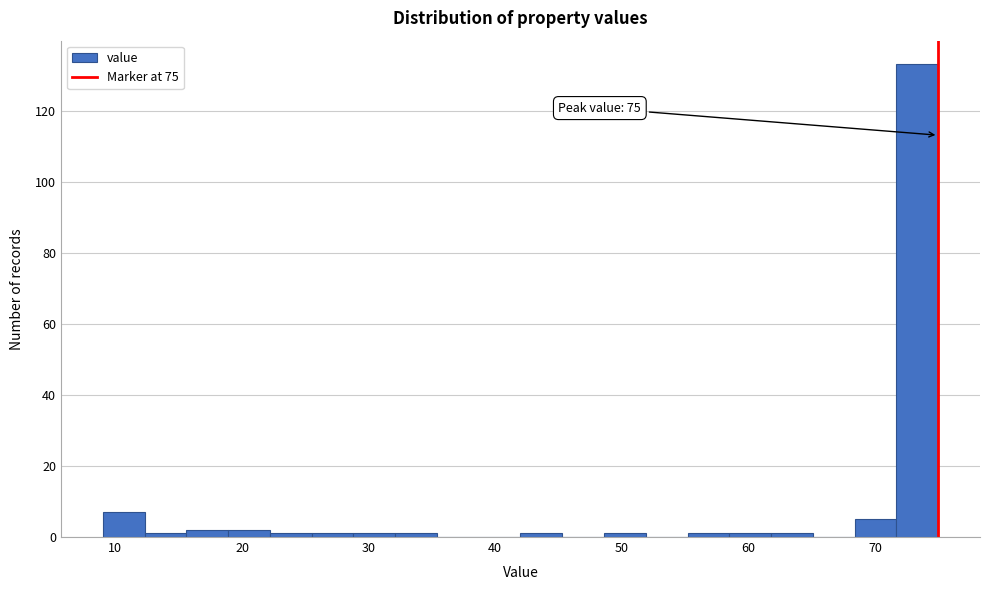

Read against the x-axis, roughly where is the centre of the tallest bar?

73